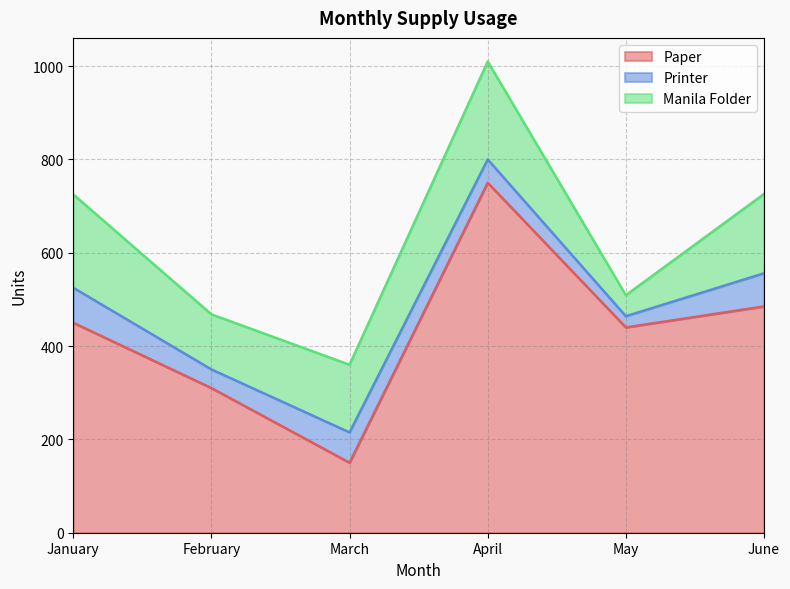

Which category has the highest value in the Paper series?

April